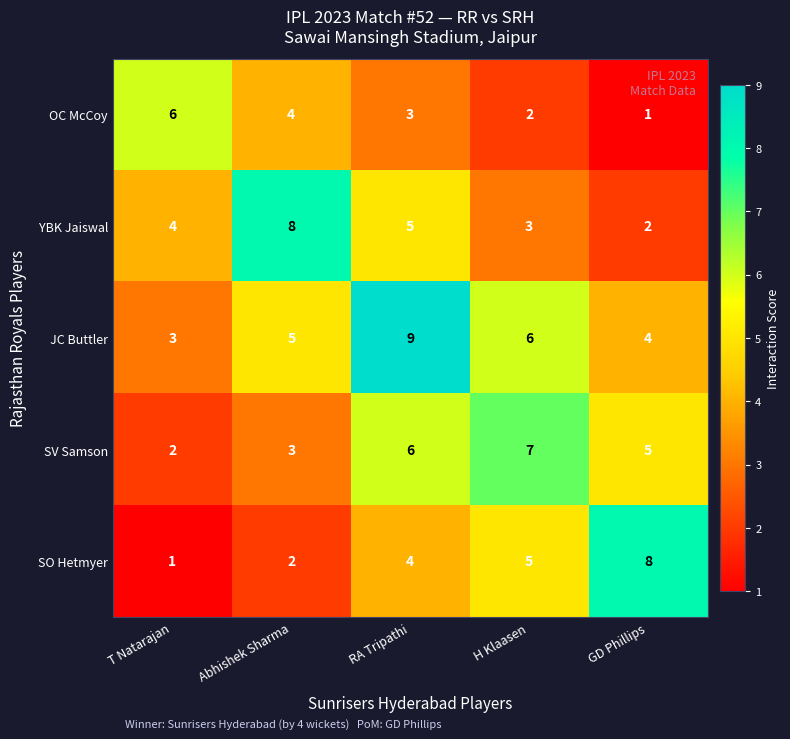

Reading left to right, extract all data points from this chart.

OC McCoy: T Natarajan=6	Abhishek Sharma=4	RA Tripathi=3	H Klaasen=2	GD Phillips=1
YBK Jaiswal: T Natarajan=4	Abhishek Sharma=8	RA Tripathi=5	H Klaasen=3	GD Phillips=2
JC Buttler: T Natarajan=3	Abhishek Sharma=5	RA Tripathi=9	H Klaasen=6	GD Phillips=4
SV Samson: T Natarajan=2	Abhishek Sharma=3	RA Tripathi=6	H Klaasen=7	GD Phillips=5
SO Hetmyer: T Natarajan=1	Abhishek Sharma=2	RA Tripathi=4	H Klaasen=5	GD Phillips=8